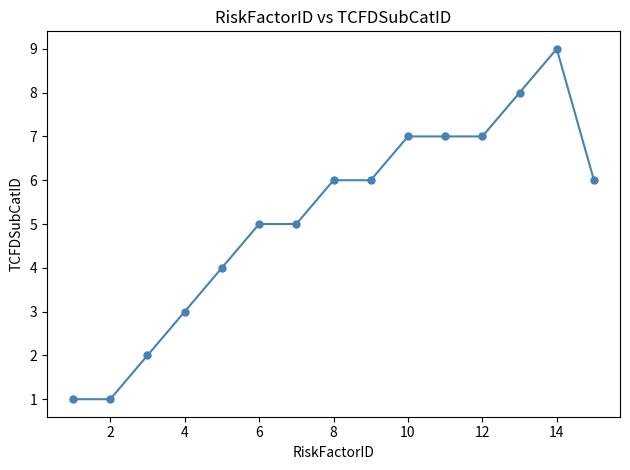

What is the greatest value displayed?

9